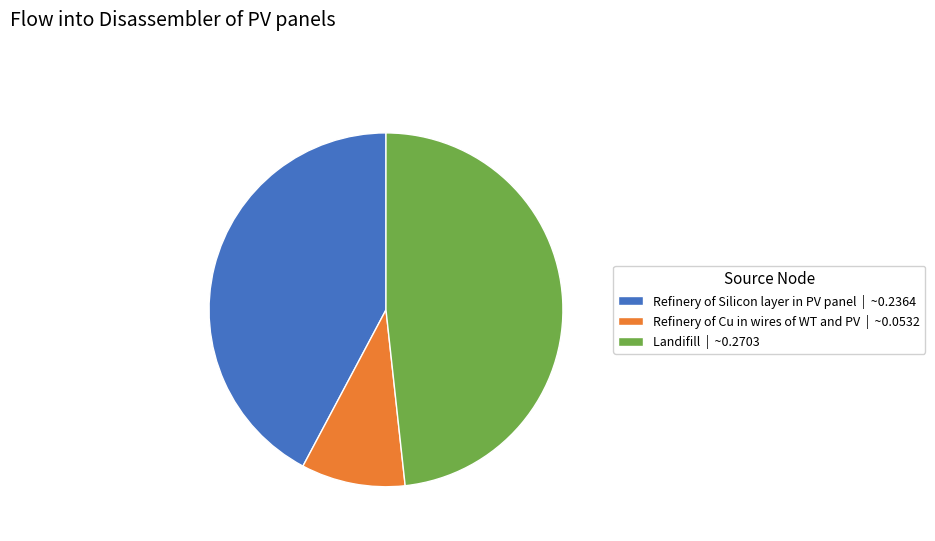

Does Refinery of Silicon layer in PV panel represent more than half of the total?

No